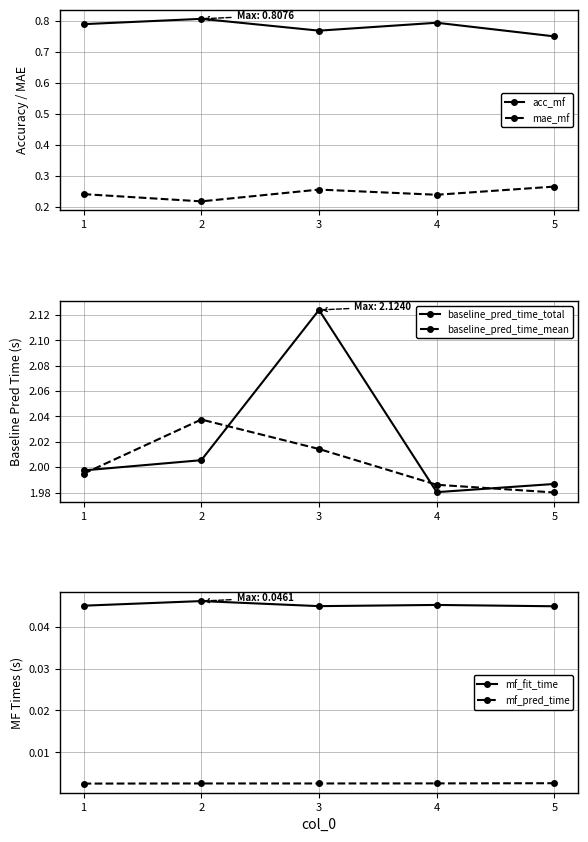

Reading left to right, transcribe all the data shown in this chart.

acc_mf: 0.8	0.8	0.8	0.8	0.8
mae_mf: 0.2	0.2	0.3	0.2	0.3
baseline_pred_time_total: 2.0	2.0	2.1	2.0	2.0
baseline_pred_time_mean: 2.0	2.0	2.0	2.0	2.0
mf_fit_time: 0.0	0.0	0.0	0.0	0.0
mf_pred_time: 0.0	0.0	0.0	0.0	0.0